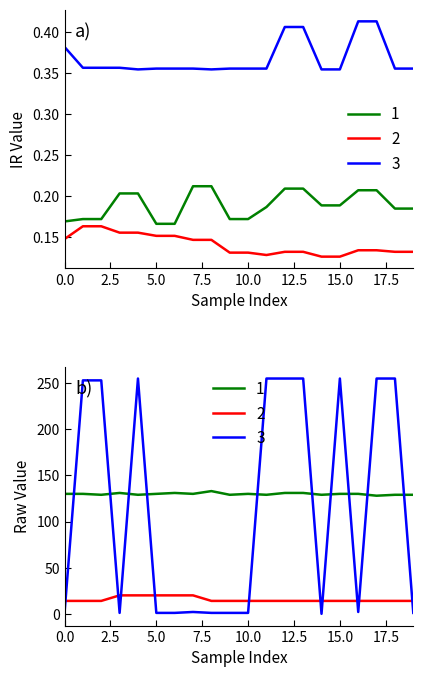

True or false: IR on A0 and IR on A1 intersect in this chart.

False